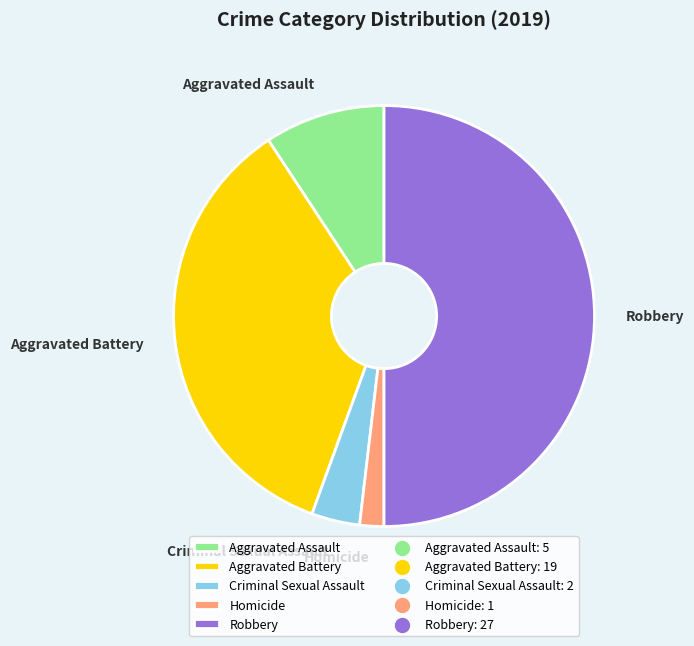

How many slices are in this pie chart?

5